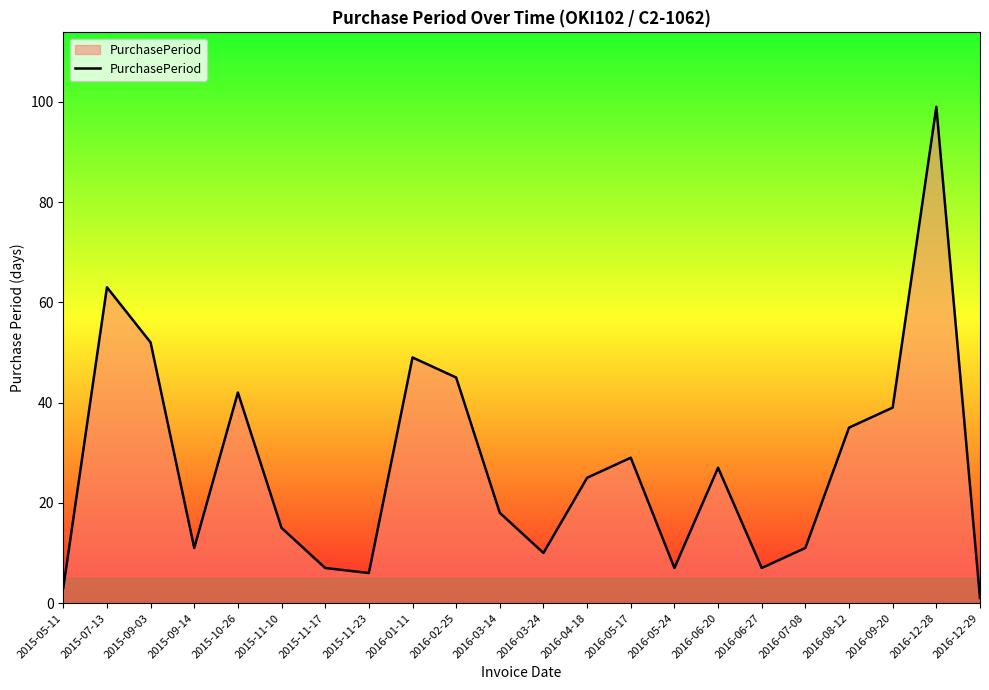

Which label corresponds to the largest value in the chart?

2016-12-28